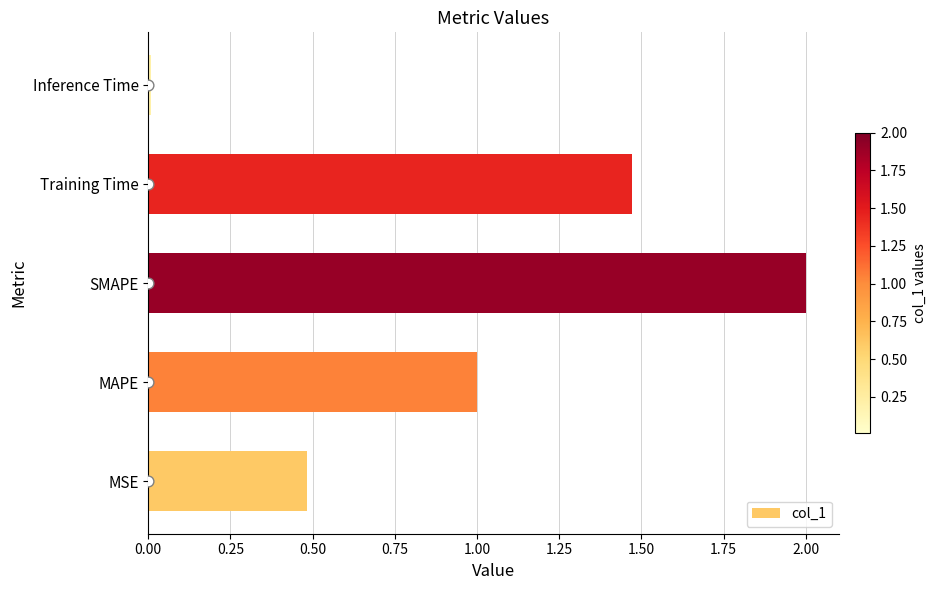

Is it true that col_1 equals 1.0 at MAPE?

True